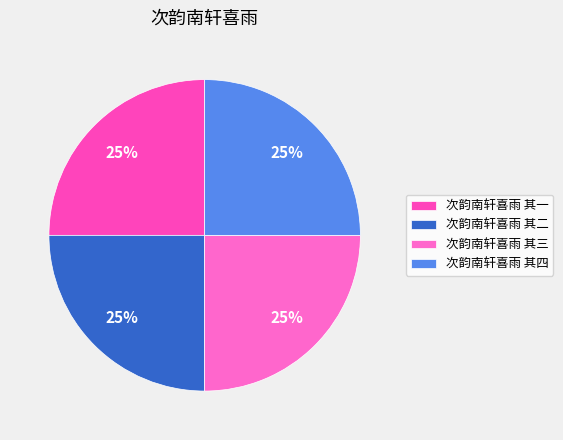

Is 次韵南轩喜雨 其二 the majority of the pie?

No